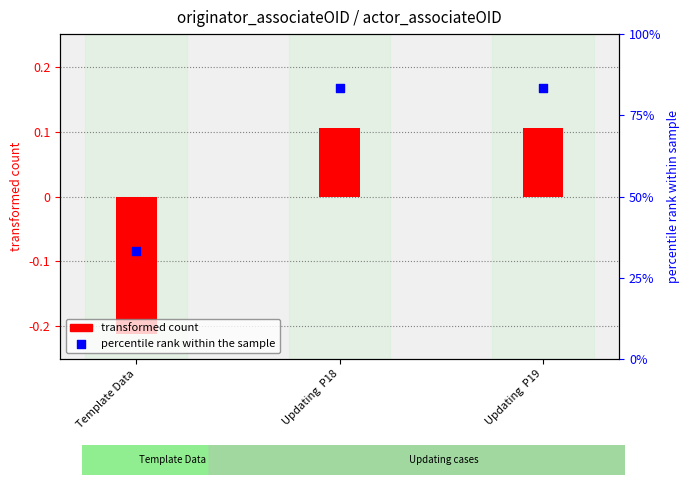

At how many categories does at least one series exceed 27?

3